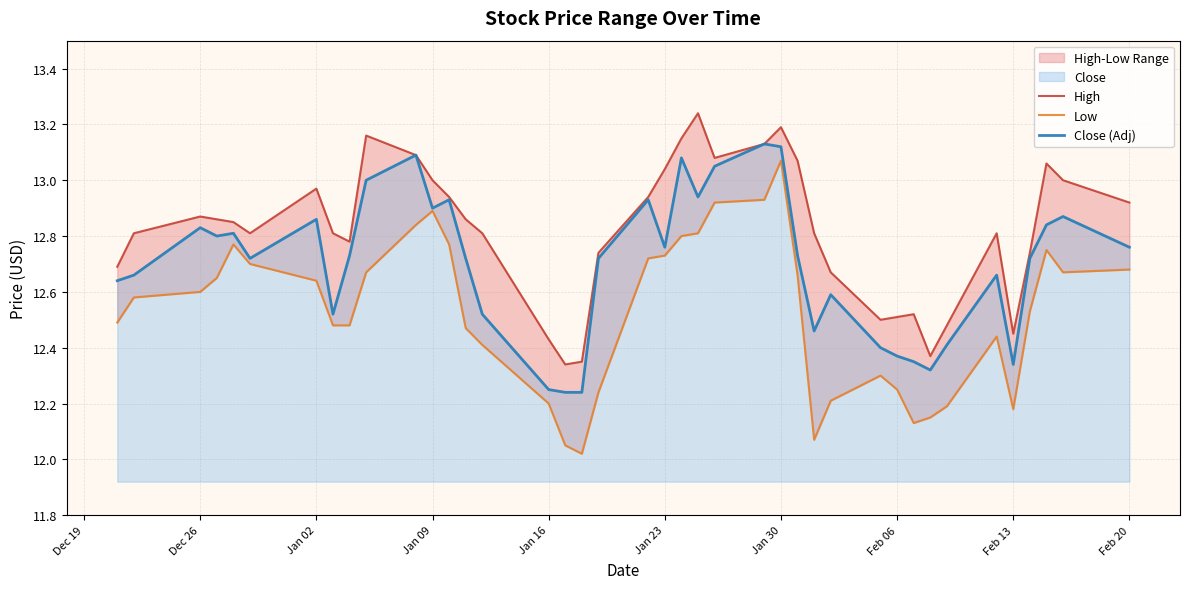

How many lines are shown in the chart?

3